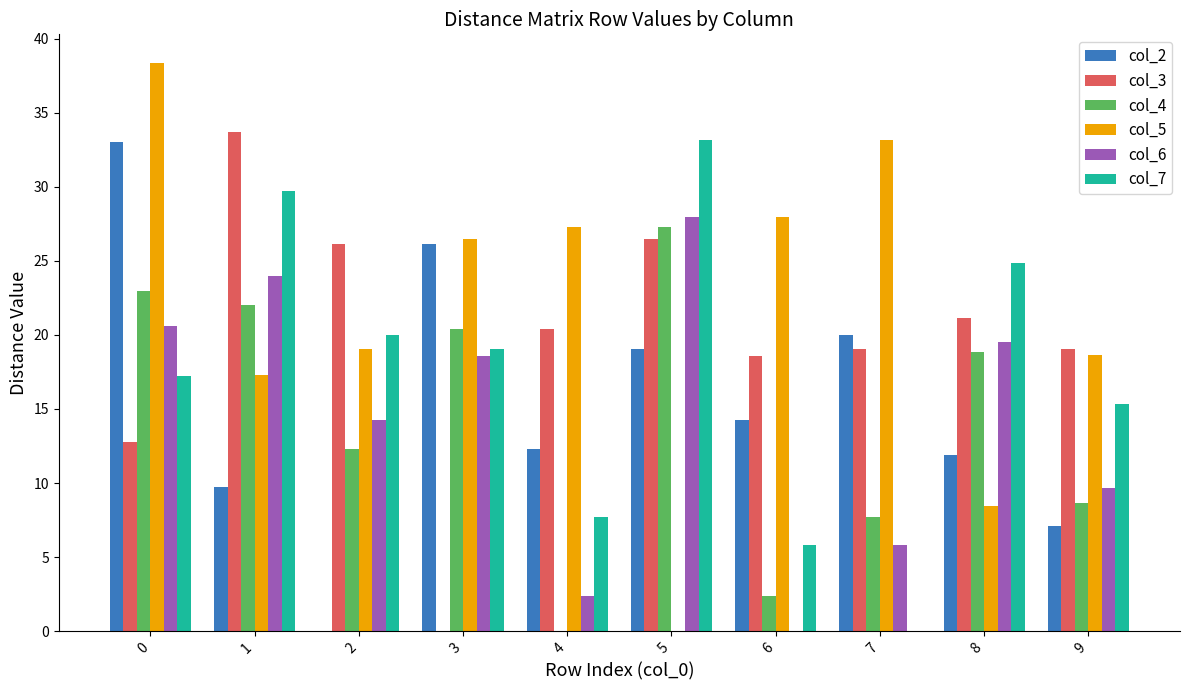

What is the greatest value displayed?

38.4